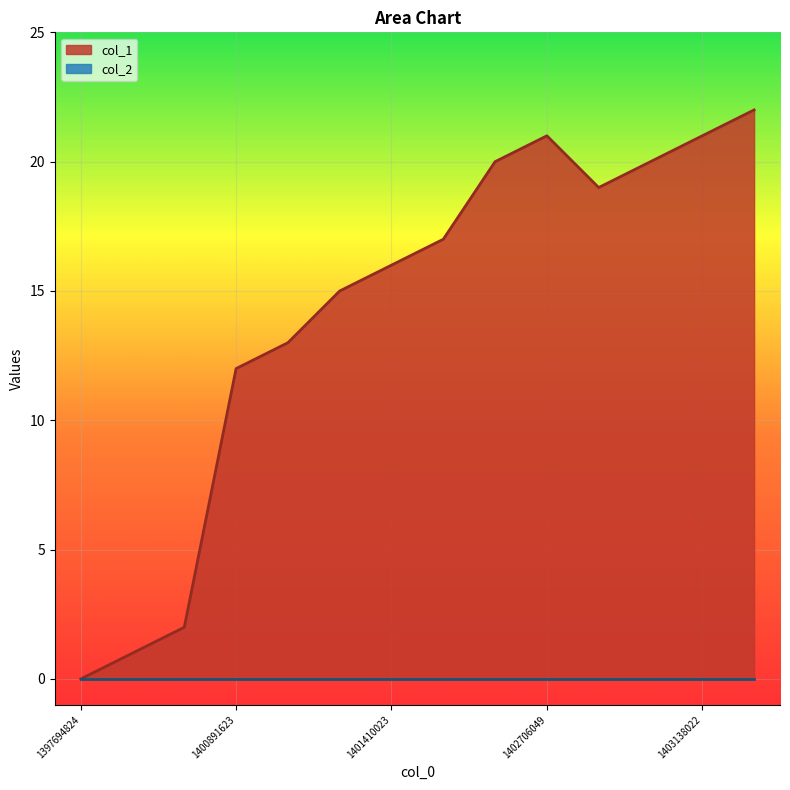

Reading left to right, transcribe all the data shown in this chart.

1397694824=0	1400546022=1	1400718824=2	1400891623=12	1401237222=13	1401323624=15	1401410023=16	1401496421=17	1401928422=20	1402706049=21	1402965222=19	1403051626=20	1403138022=21	1403310823=22